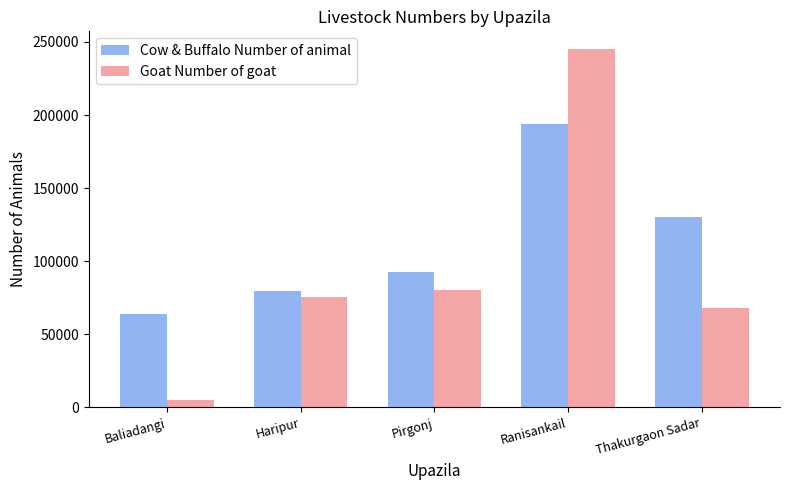

How many values in the Goat Number of goat series are below 75638?

2